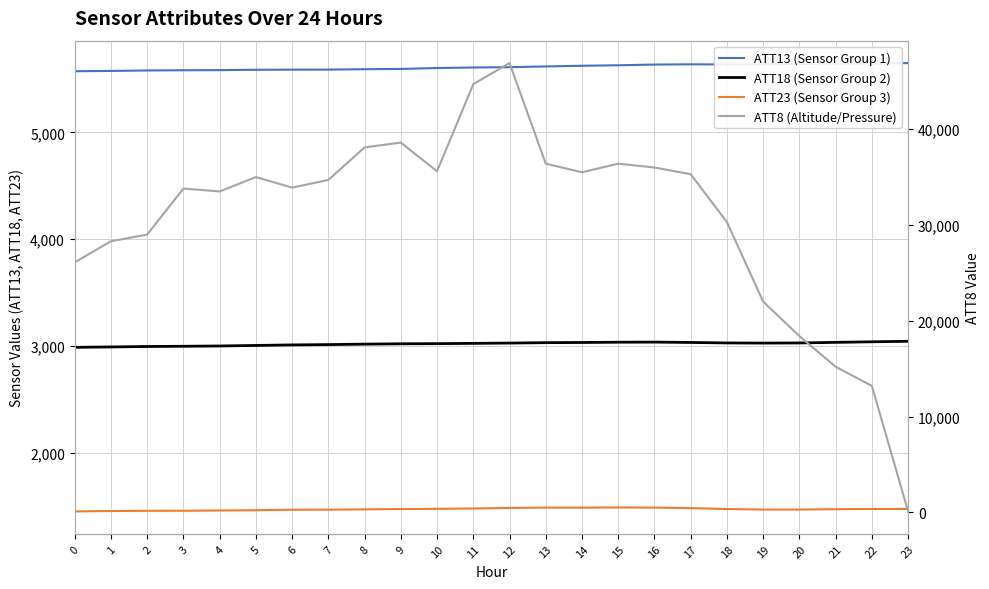

What is the sum of all ATT8 (Altitude/Pressure) values?

737000.0